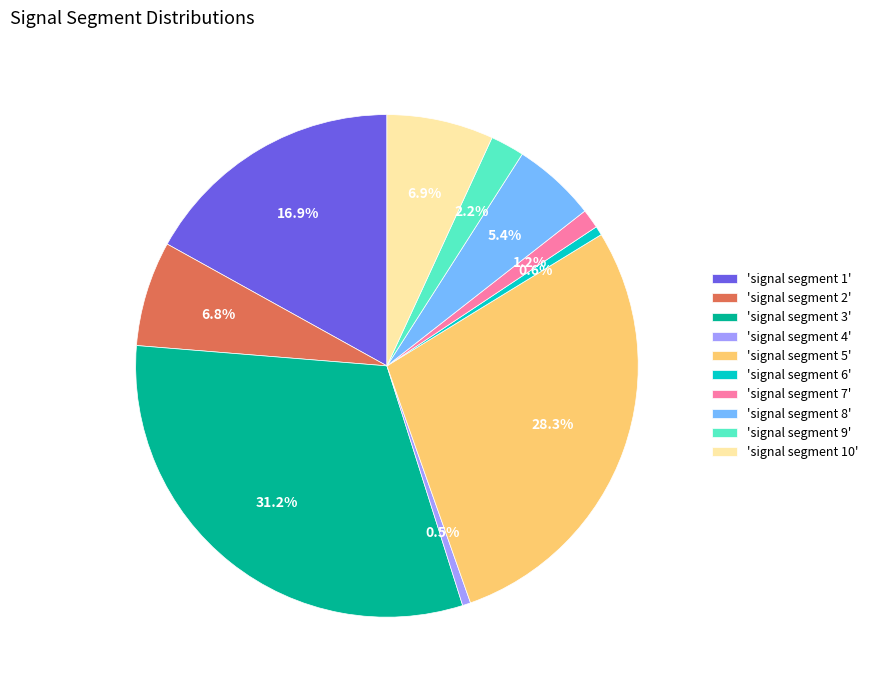

What is the largest slice in the pie chart?

'signal segment 3'